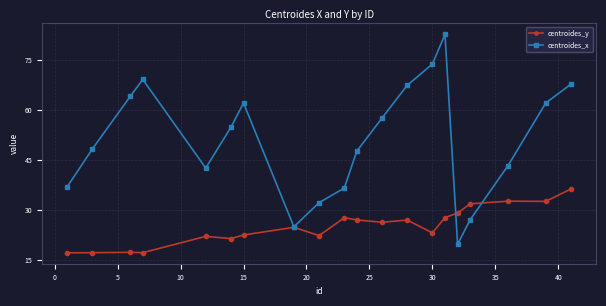

In centroides_x, how many points are higher than both neighbors (excluding endpoints)?

3